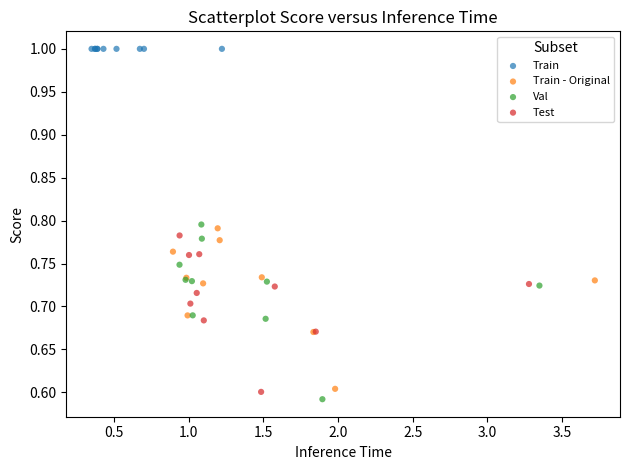

Which series reaches the maximum Y coordinate?

Train